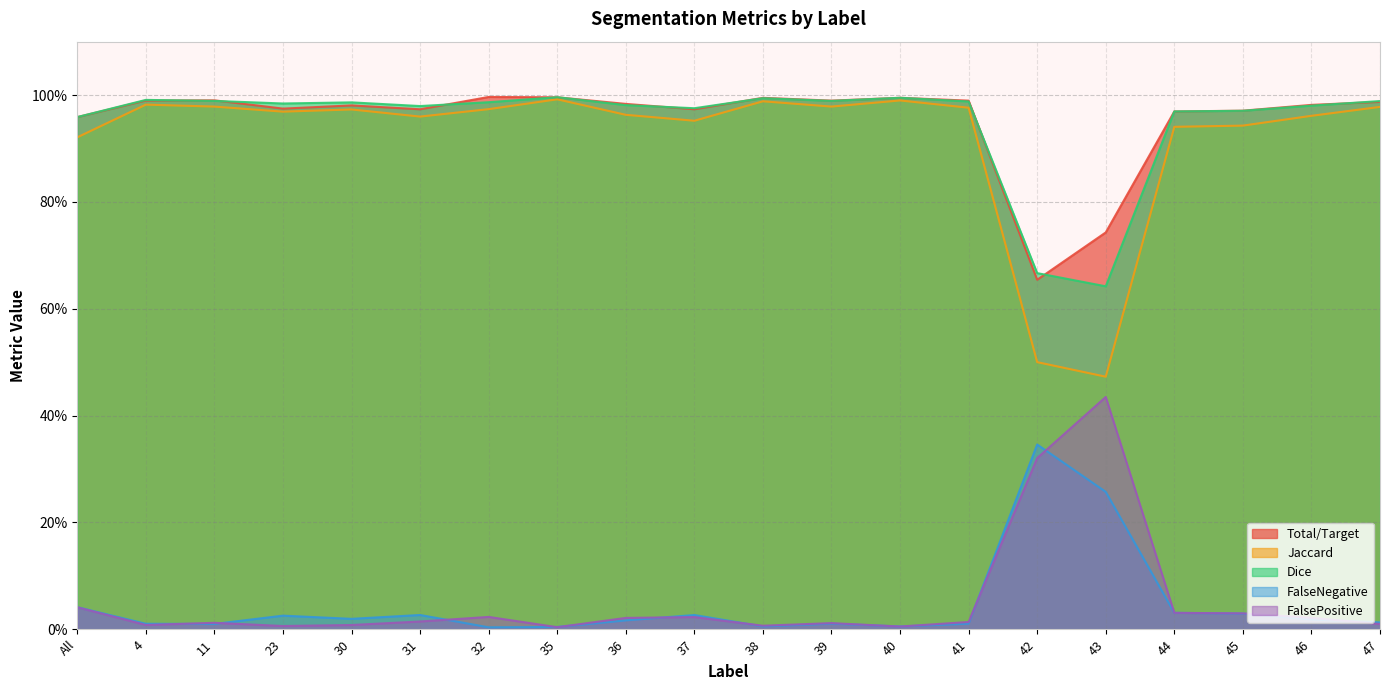

What is the value of the Dice point at the 14th from the left?

1.0